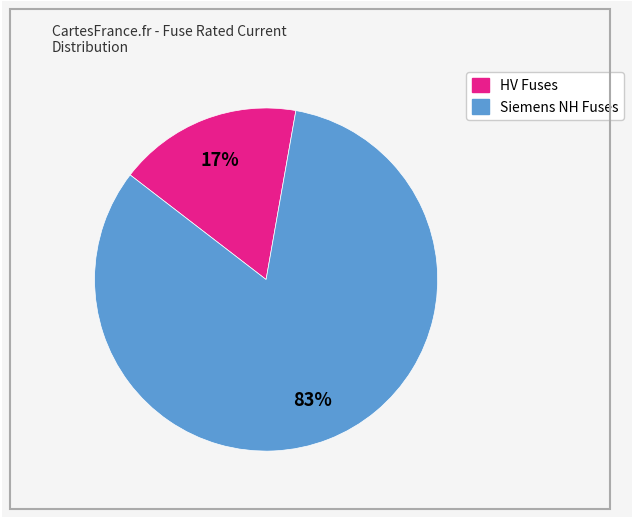

How many segments does this pie chart have?

2